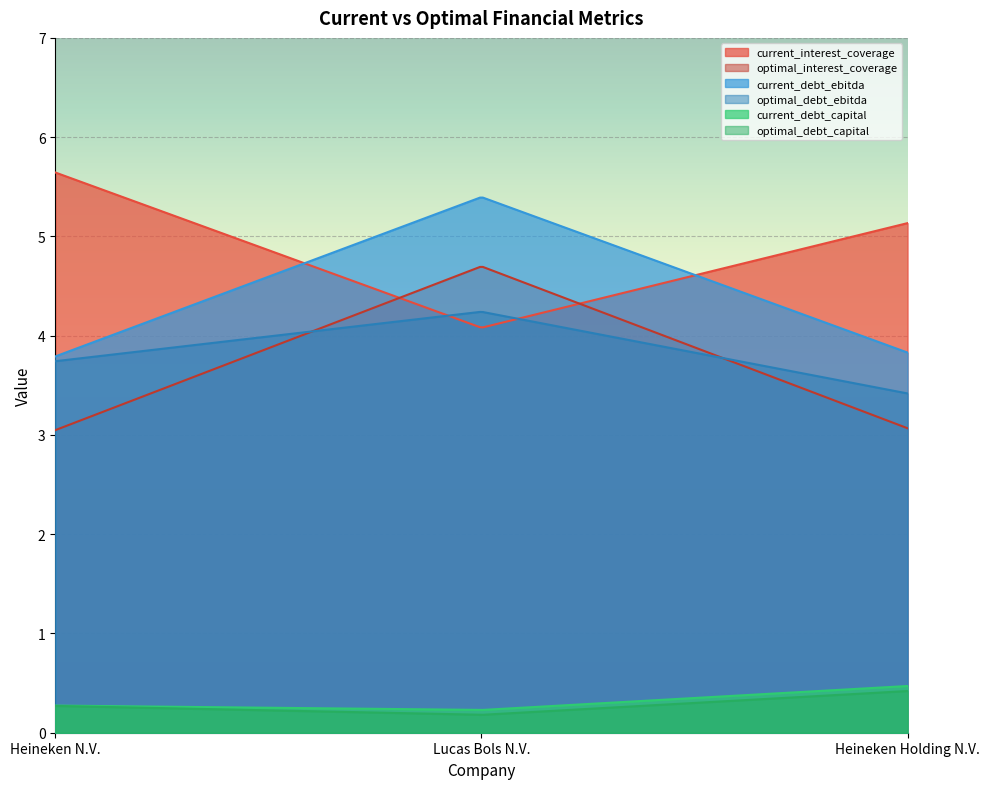

Rank the series by their maximum value, from lowest to highest.

optimal_debt_capital, current_debt_capital, optimal_debt_ebitda, optimal_interest_coverage, current_debt_ebitda, current_interest_coverage